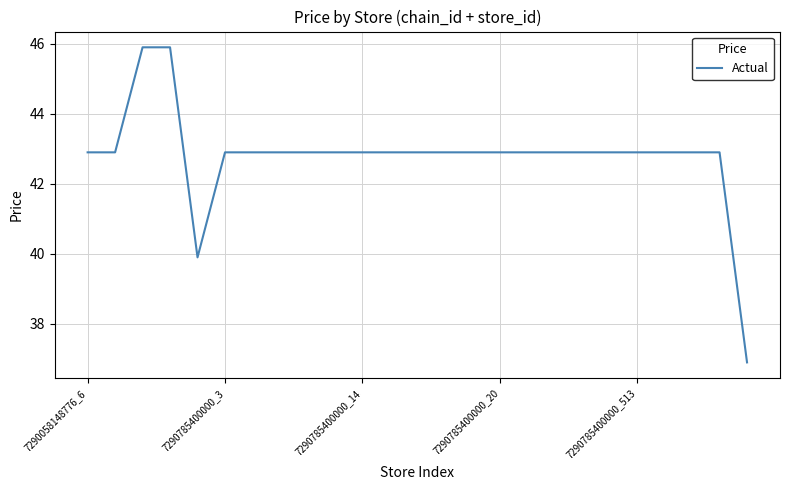

What is the maximum value shown in the chart?

45.9